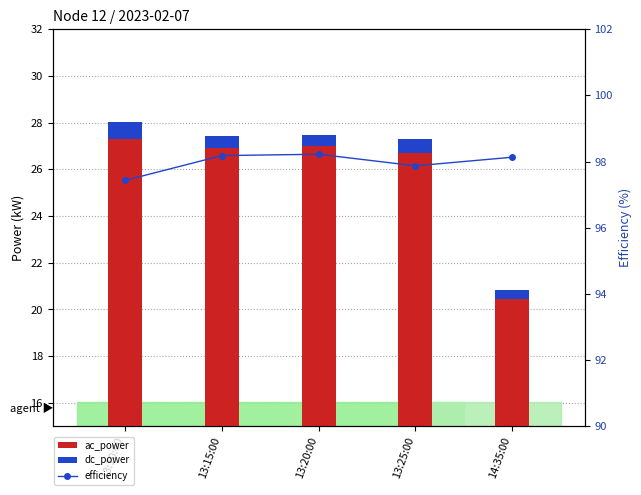

Which category has the highest value across all series?

13:20:00